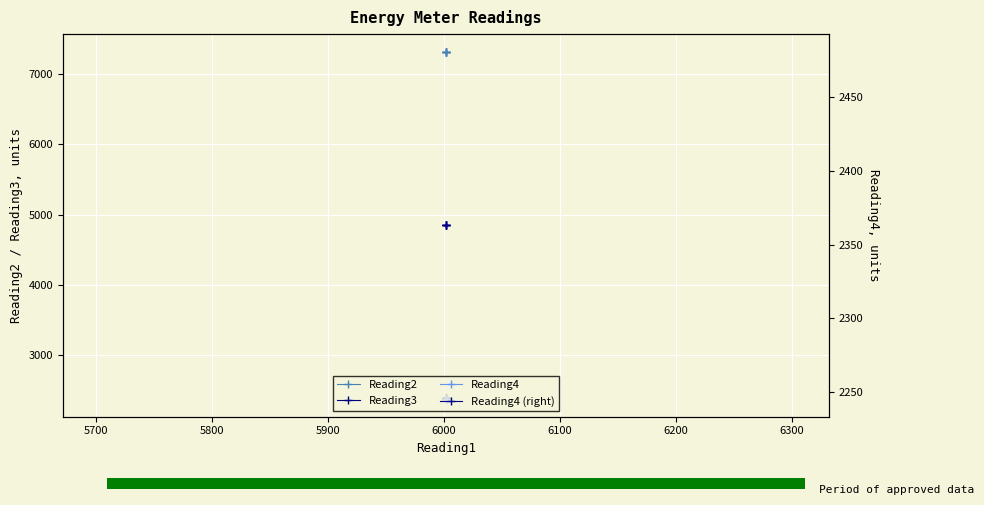

What is the value of the Reading2 bar at the 4th from the left?

7327